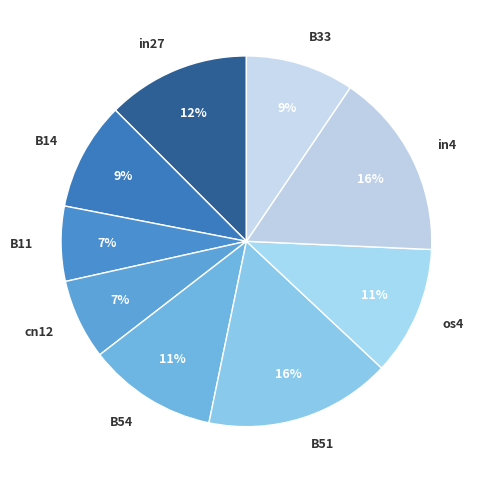

The in27 slice represents 22% of the pie. True or false?

False